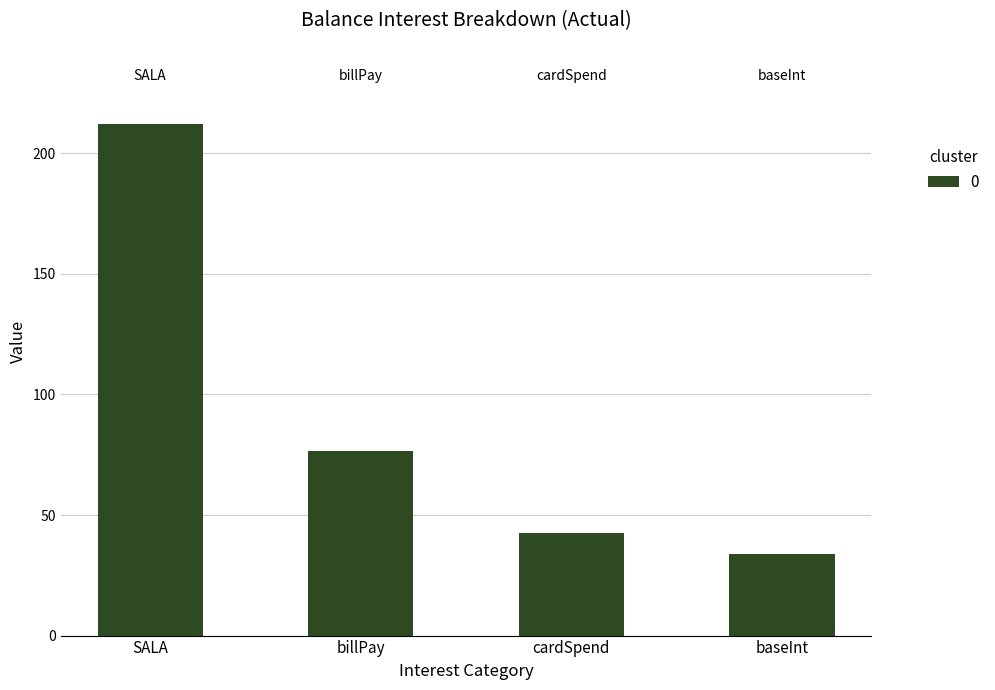

True or false: the data shows 44.7 at billPay.

False